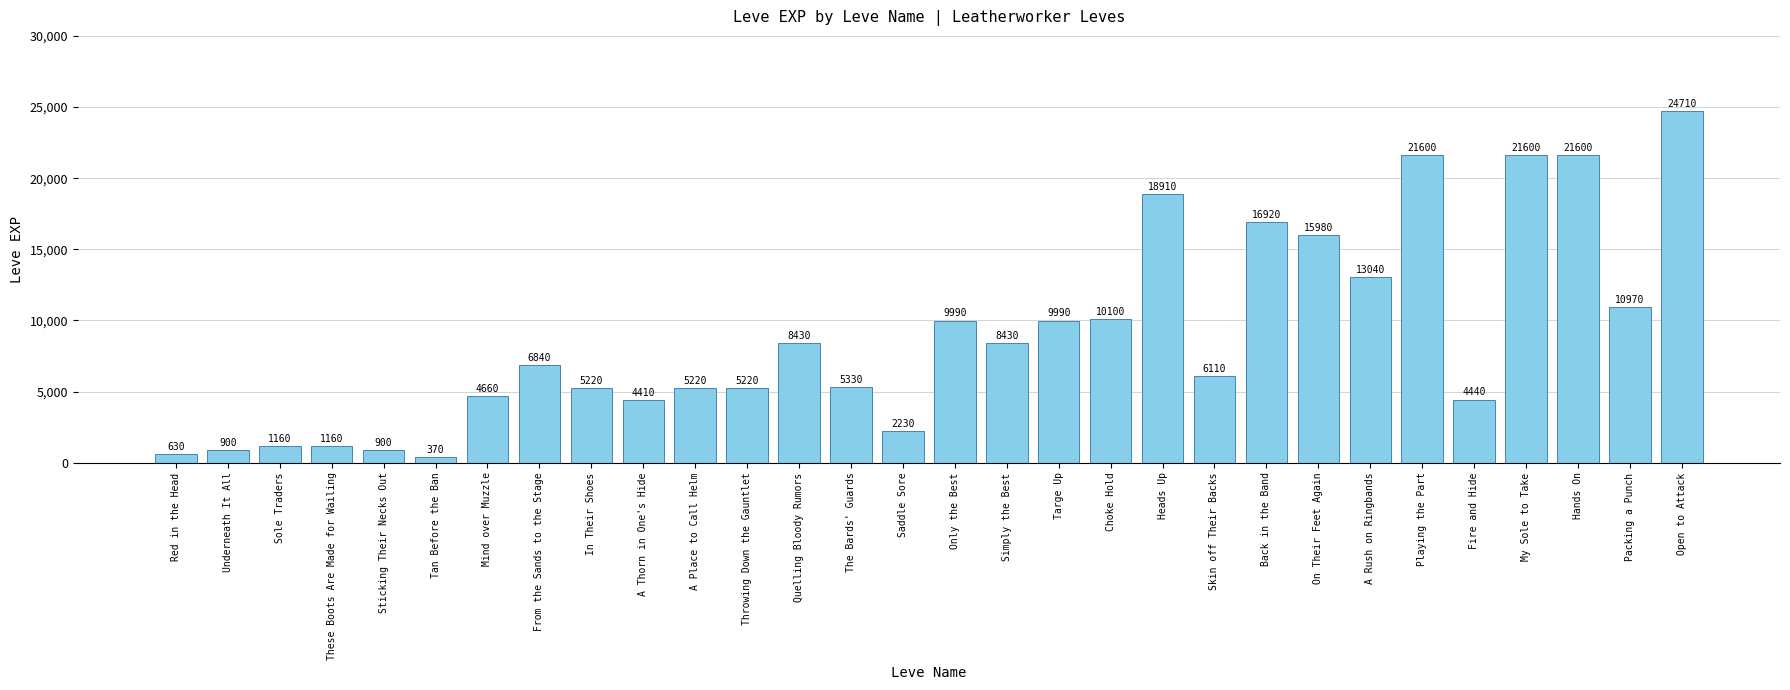

What is the greatest value displayed?

24710